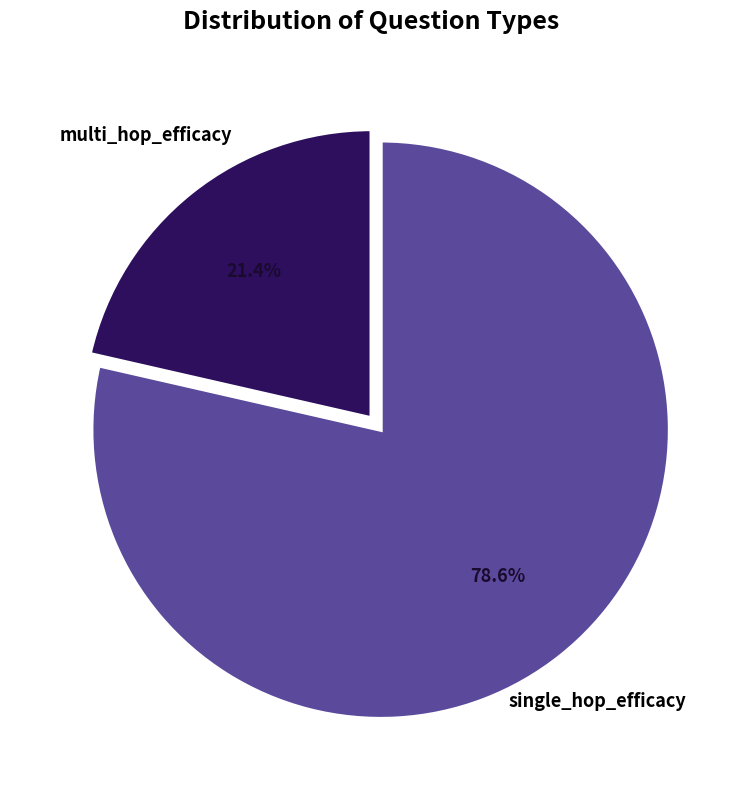

What is the smallest slice in the pie chart?

multi_hop_efficacy